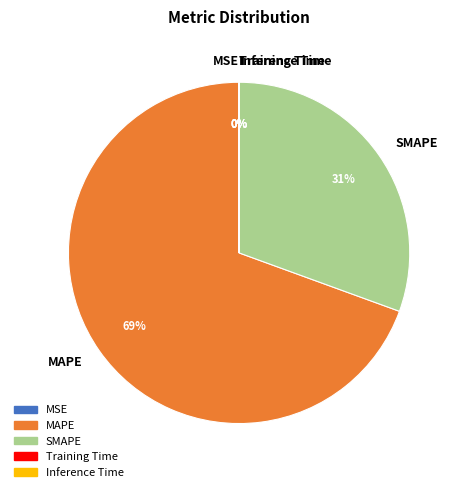

What is the majority slice?

MAPE